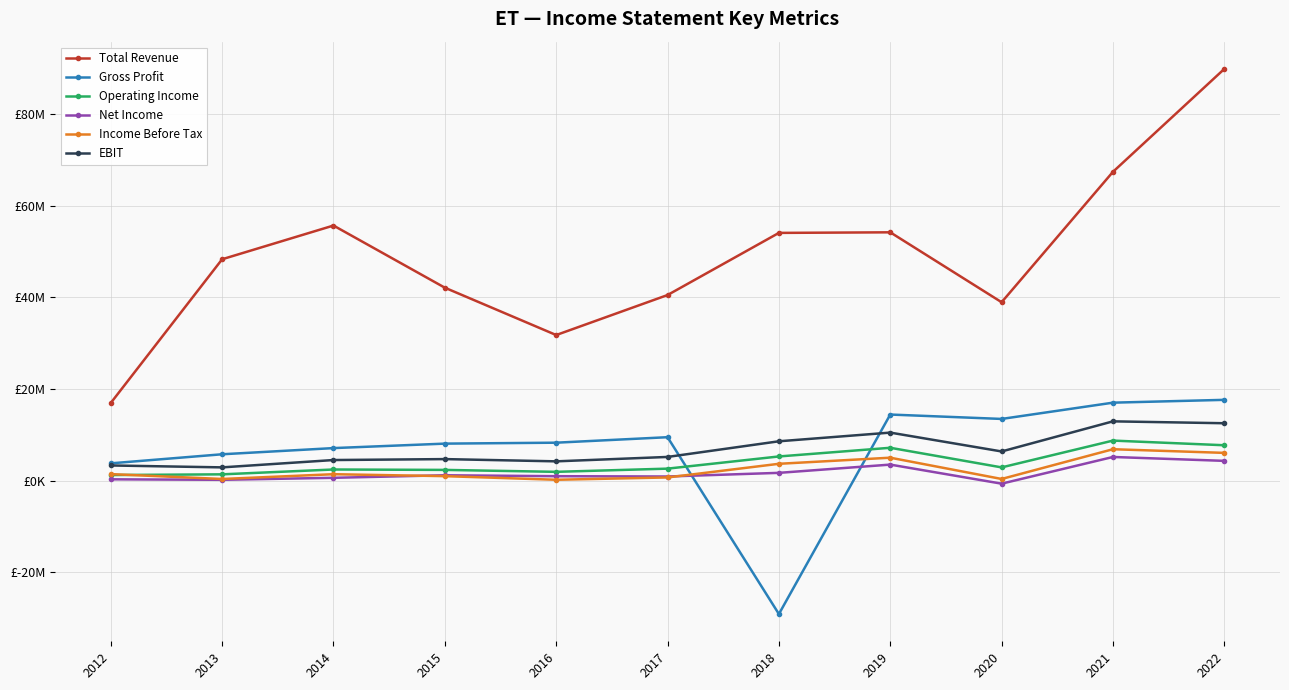

In Income Before Tax, how many points are lower than both neighbors (excluding endpoints)?

3